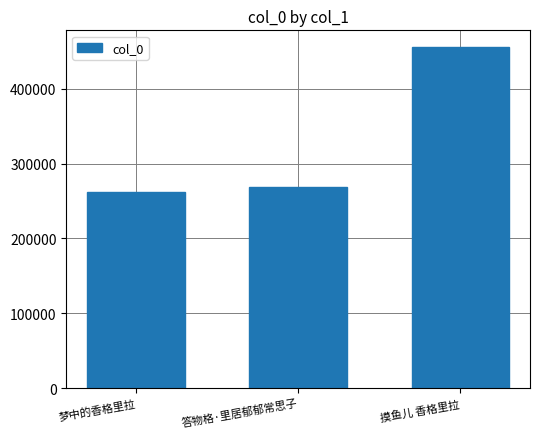

Is it true that the value at 梦中的香格里拉 is 108018?

False